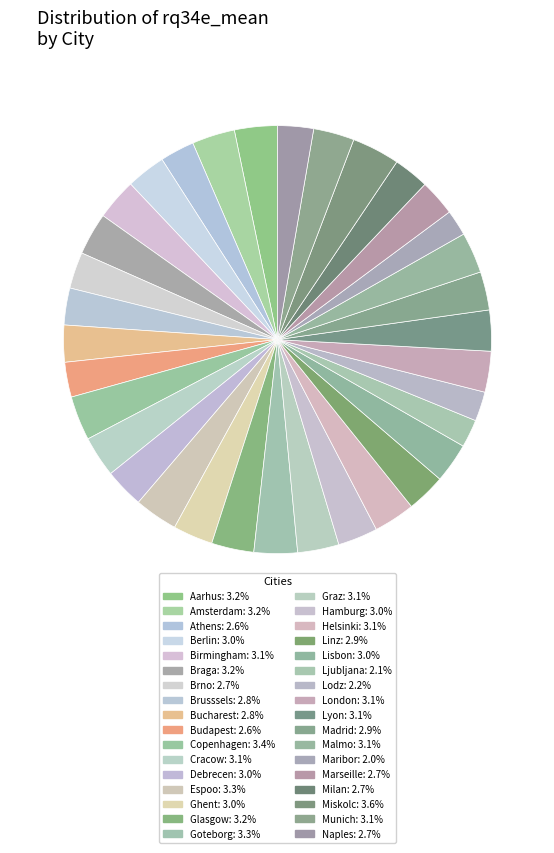

Does any single category account for the majority?

No